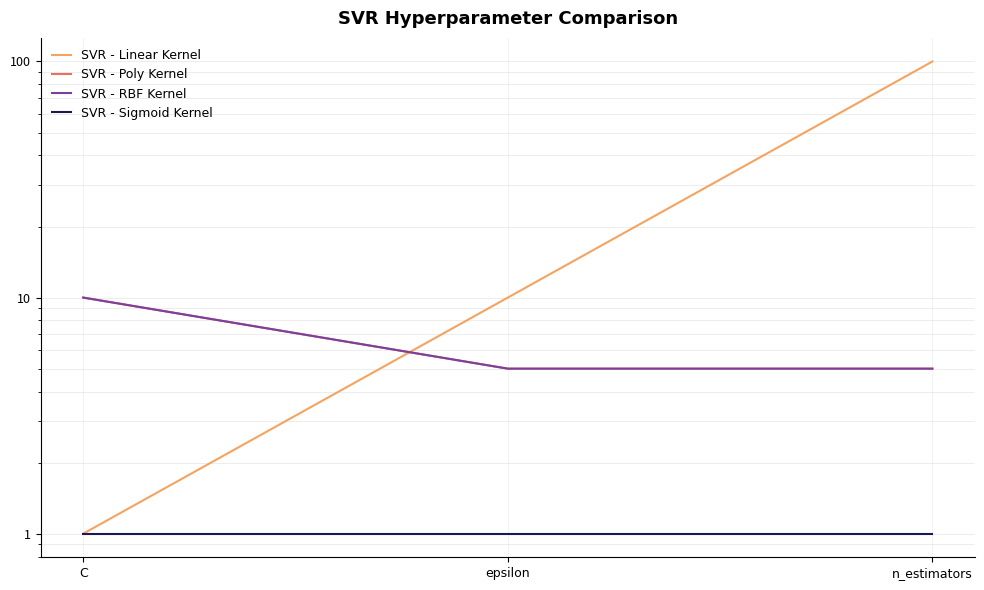

What is the highest value of the SVR - Poly Kernel series?

10